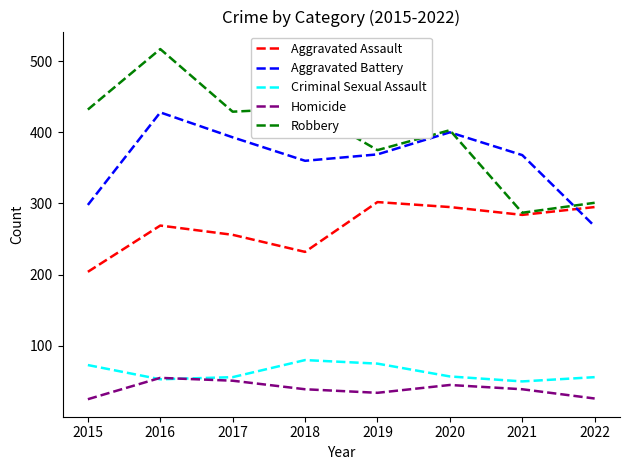

Is the value of Robbery at 2015 greater than the value of Aggravated Battery at 2018?

Yes